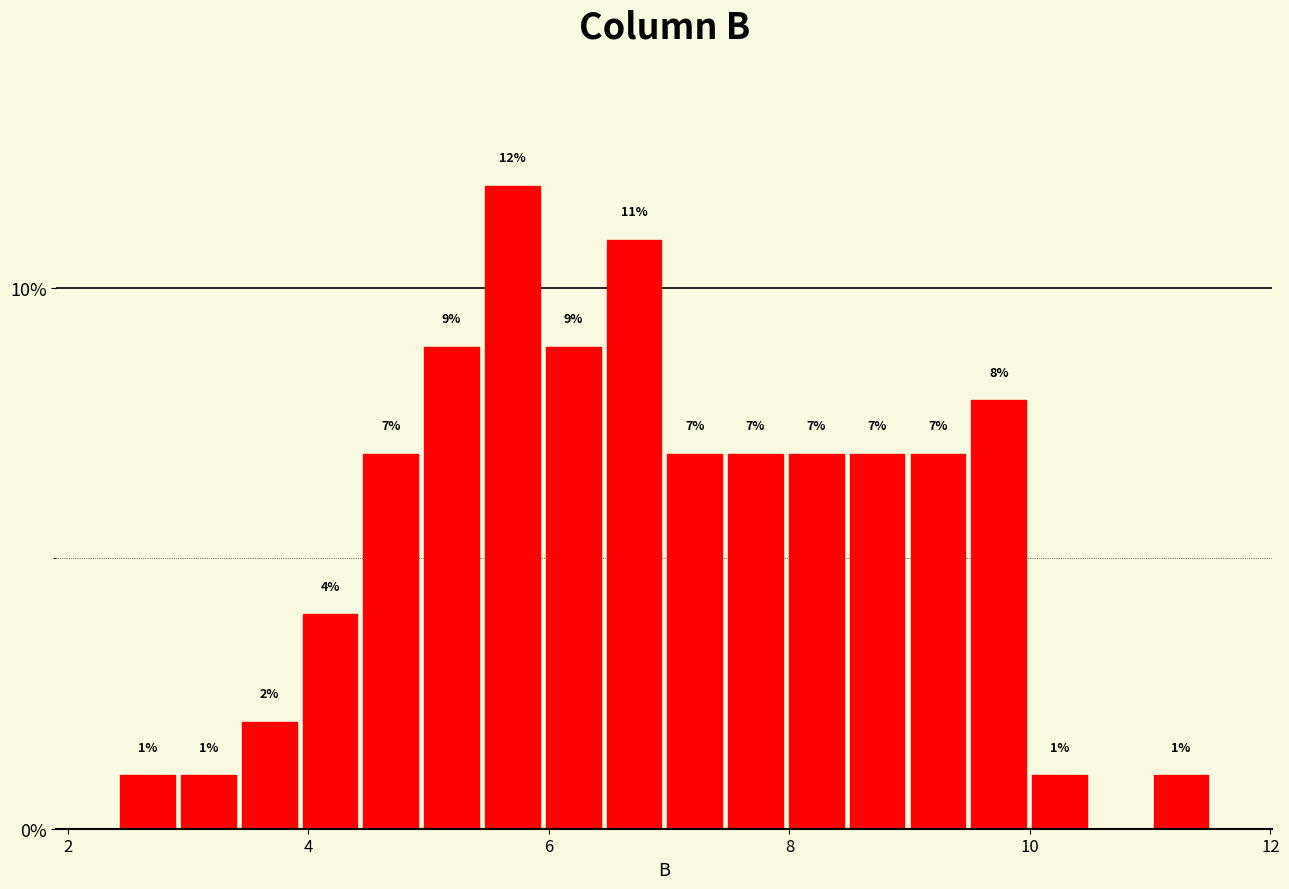

Around what value on the x-axis is the tallest bar? Give the approximate position of its centre, as read against the axis.

5.6